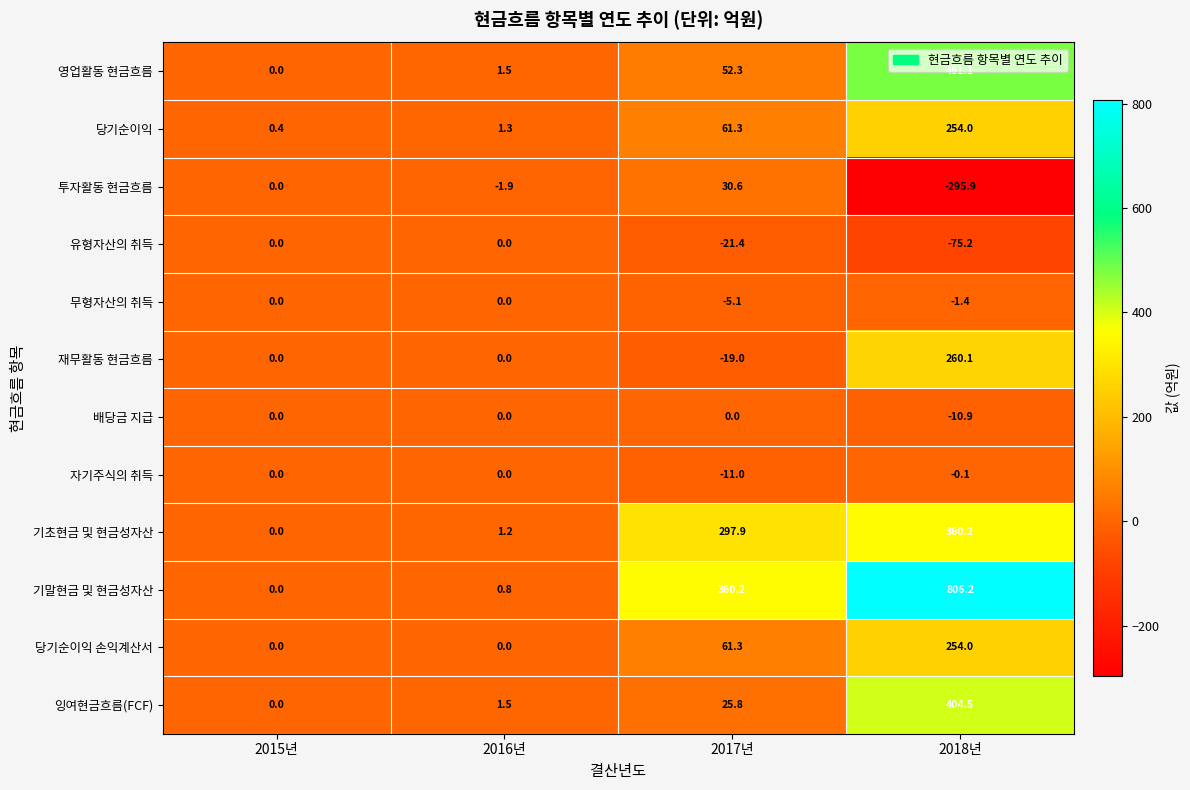

Rank the categories by 영업활동 현금흐름 value from highest to lowest.

2018년, 2017년, 2016년, 2015년